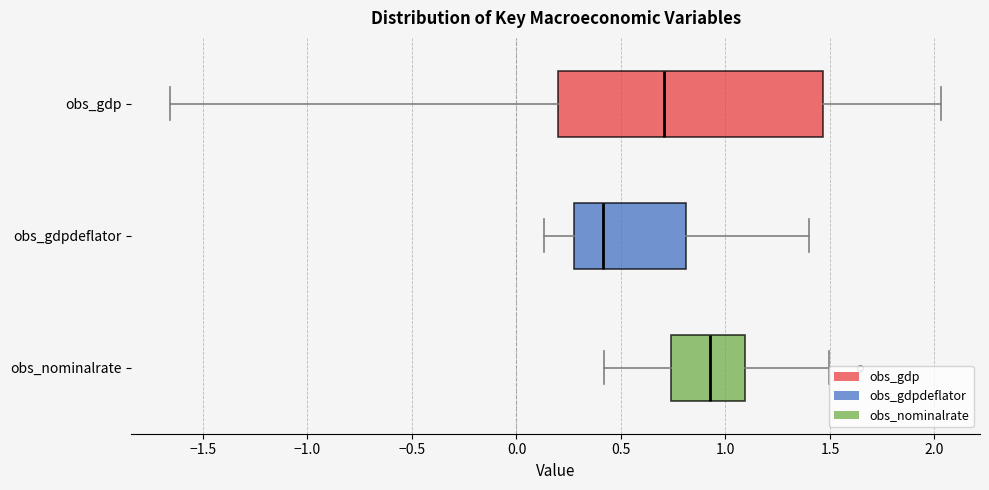

Where is the left edge of the box for obs_nominalrate on the x-axis? The values are not printed on the chart, so give them approximately, as read against the axis.

0.75